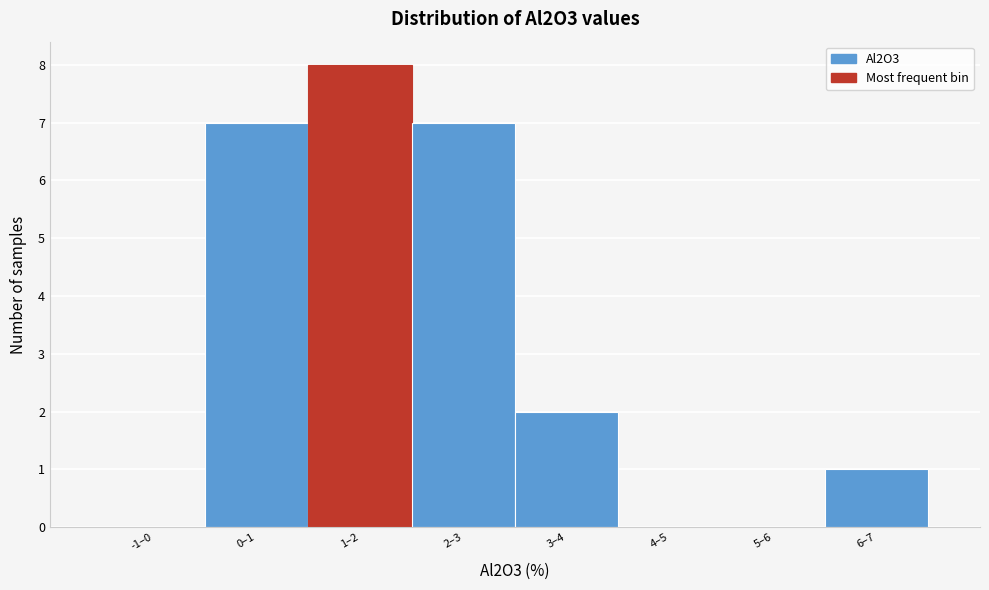

Reading left to right, extract all data points from this chart.

-1–0=0	0–1=7	1–2=8	2–3=7	3–4=2	4–5=0	5–6=0	6–7=1